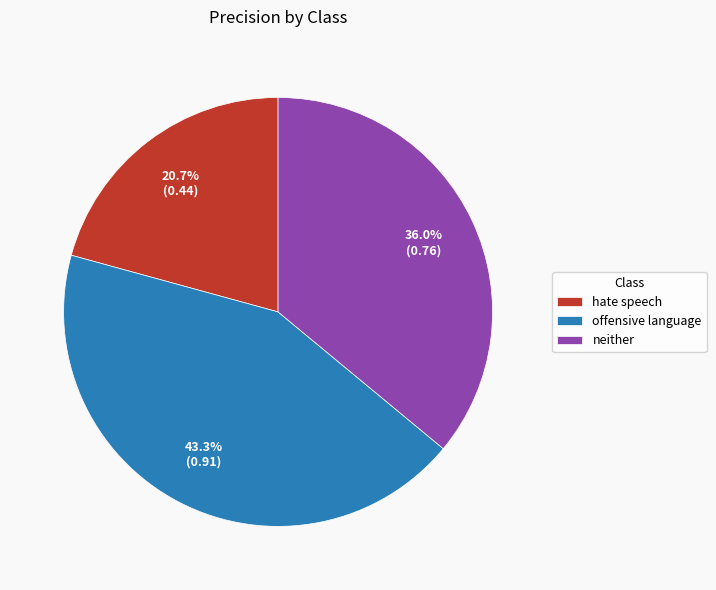

Rank the categories by value from lowest to highest.

hate speech, neither, offensive language